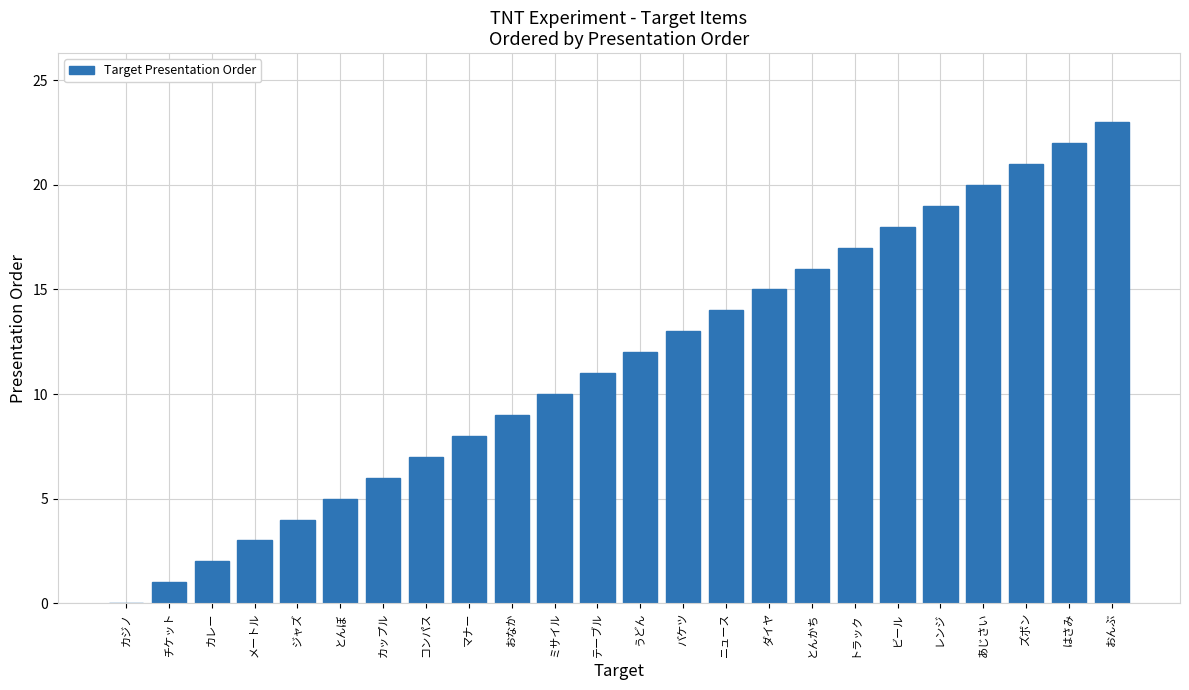

The chart shows a value of 13 at おんぶ. True or false?

False